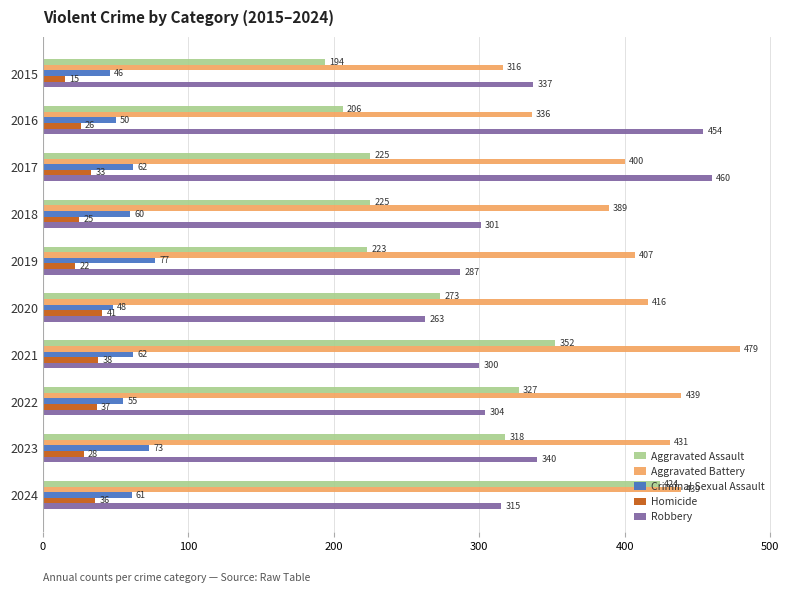

Which series changed the most between 2017 and 2023?

Robbery